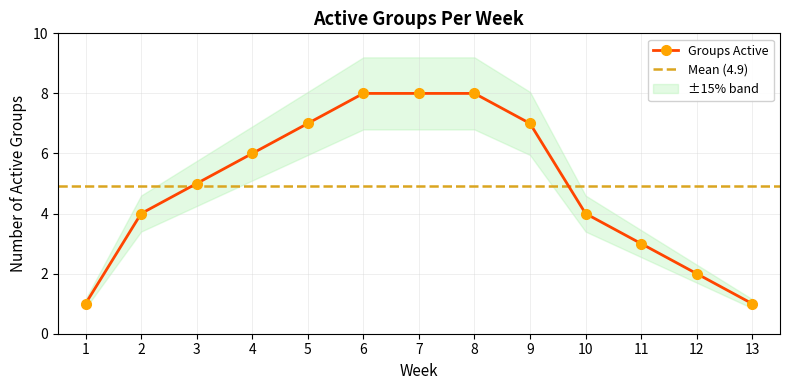

Count the values in the range 3 to 7.

7